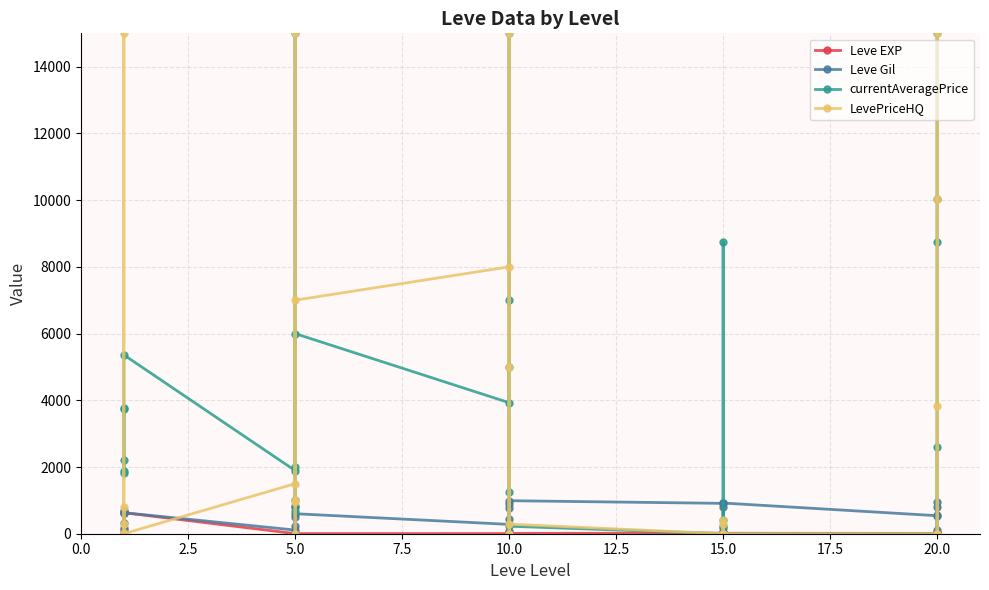

How many times do LevePriceHQ and Leve Gil cross each other?

15